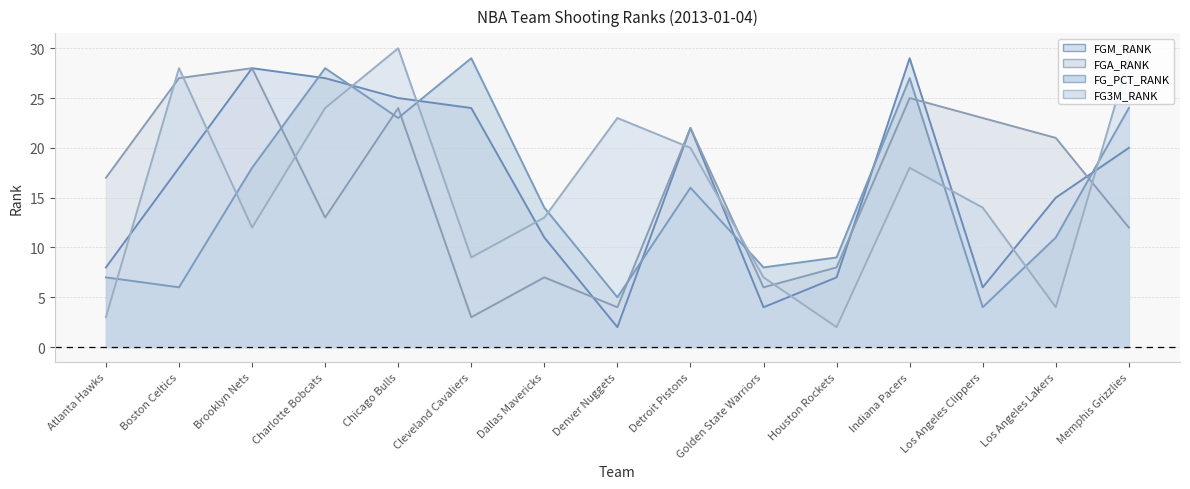

Reading left to right, list all the values displayed in this chart.

FGM_RANK: 8	18	28	27	25	24	11	2	22	4	7	29	6	15	20
FGA_RANK: 17	27	28	13	24	3	7	4	22	6	8	25	23	21	12
FG_PCT_RANK: 7	6	18	28	23	29	14	5	16	8	9	27	4	11	24
FG3M_RANK: 3	28	12	24	30	9	13	23	20	7	2	18	14	4	29